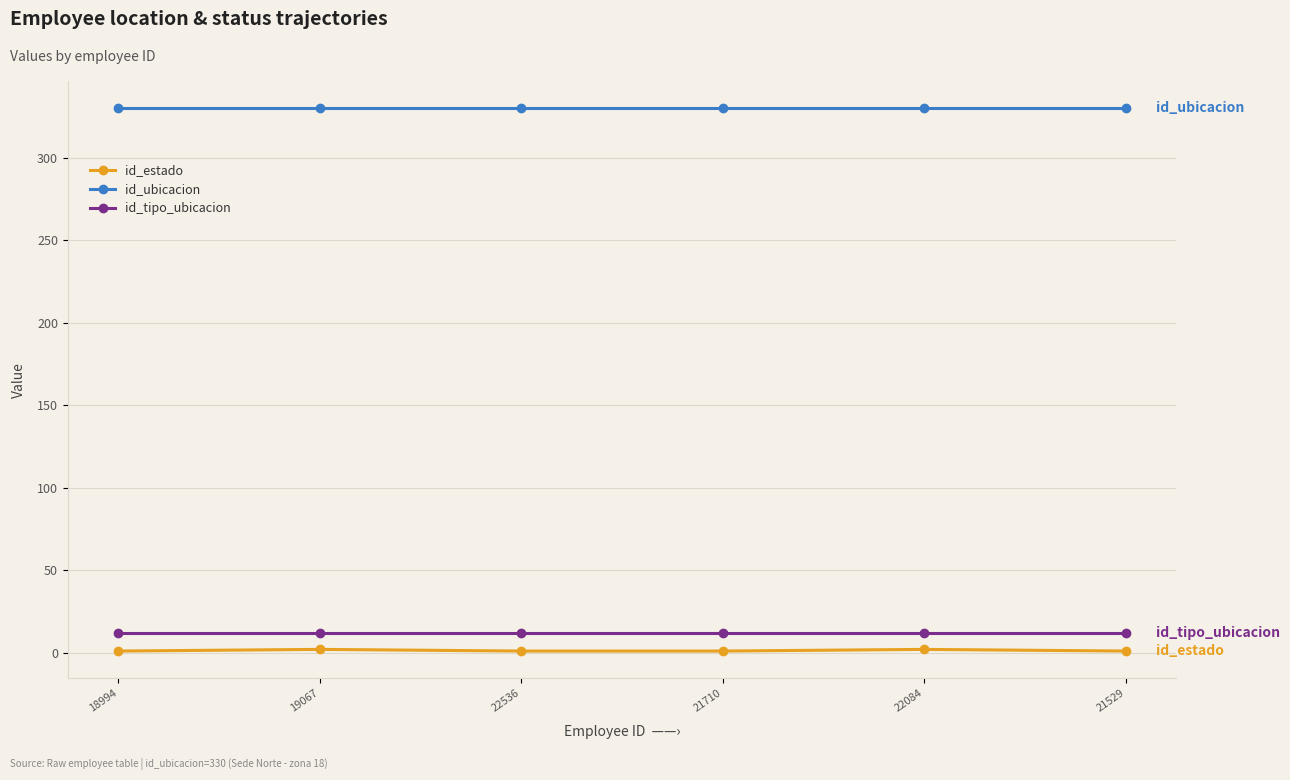

The value of id_ubicacion at 22536 is 330. True or false?

True